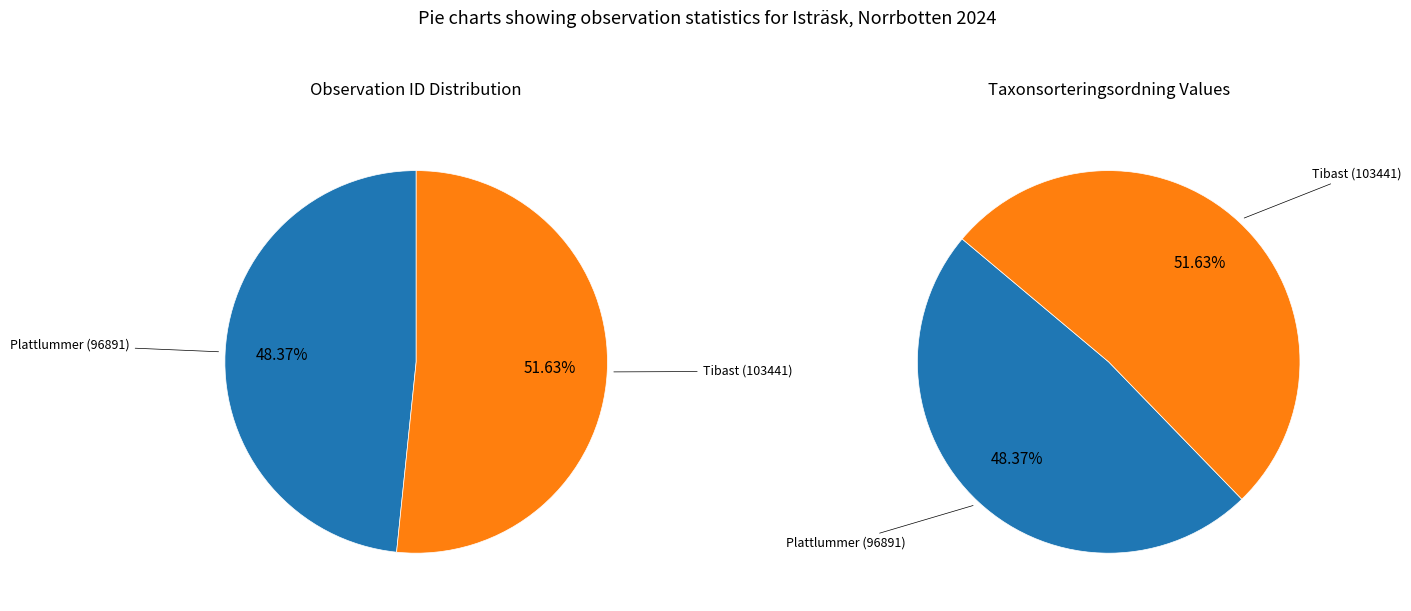

Is it true that 119796514 is 52% of the pie?

True